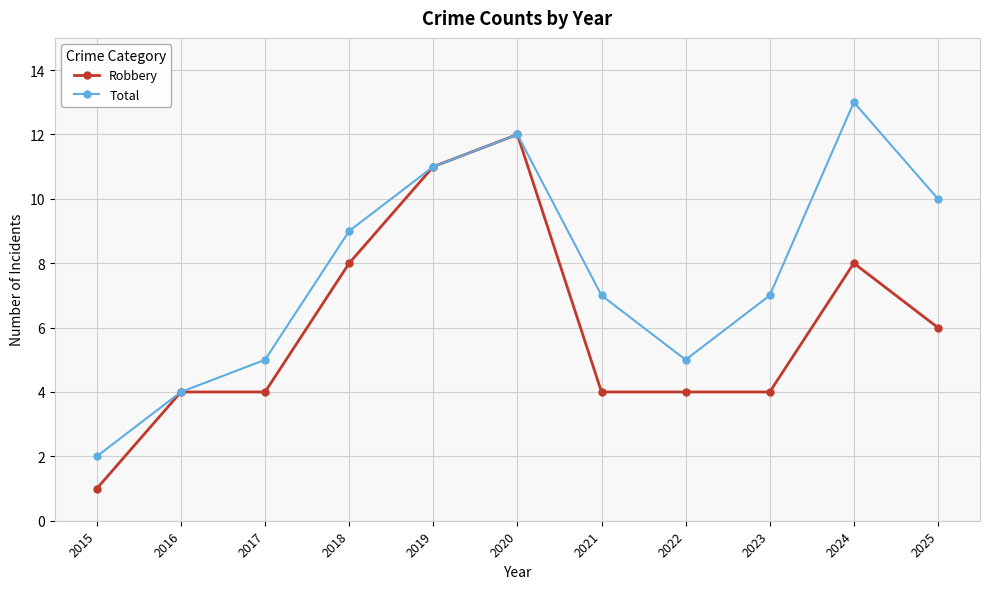

What is the minimum value shown in the chart?

1